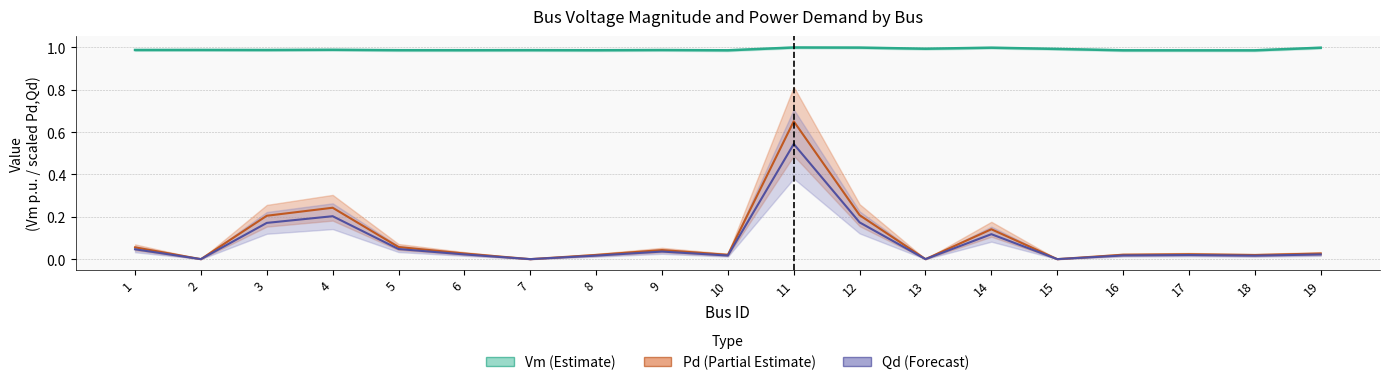

The Vm series shows 0.3 at 13. True or false?

False